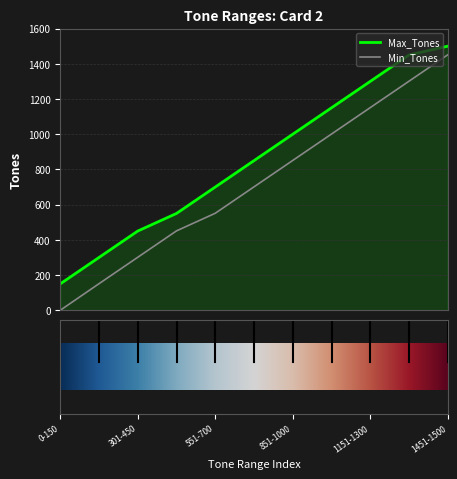

What is the sum of all Max_Tones values?

9400